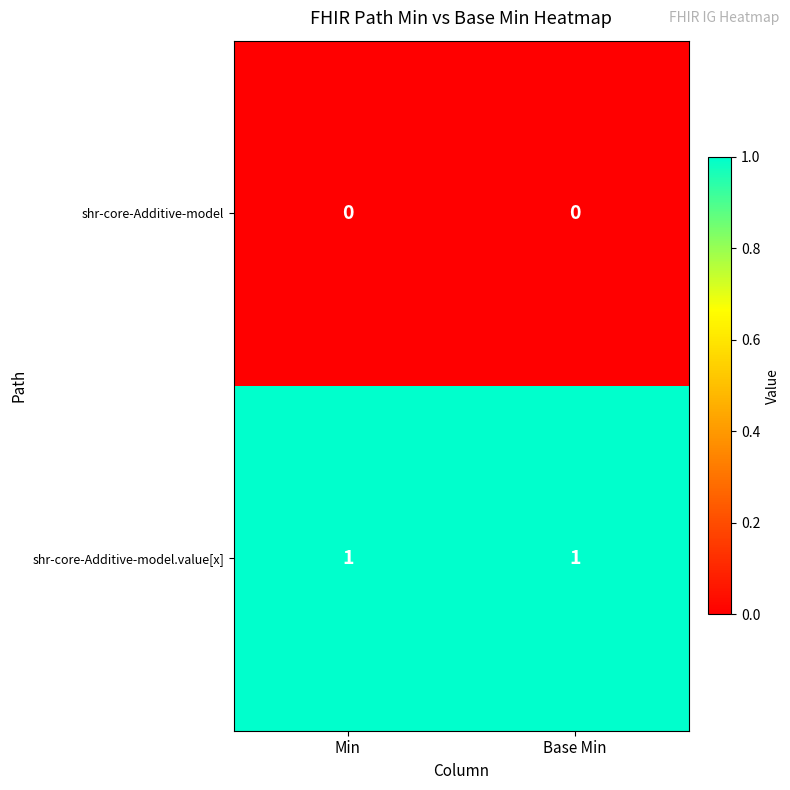

How many data points does each series have?

2